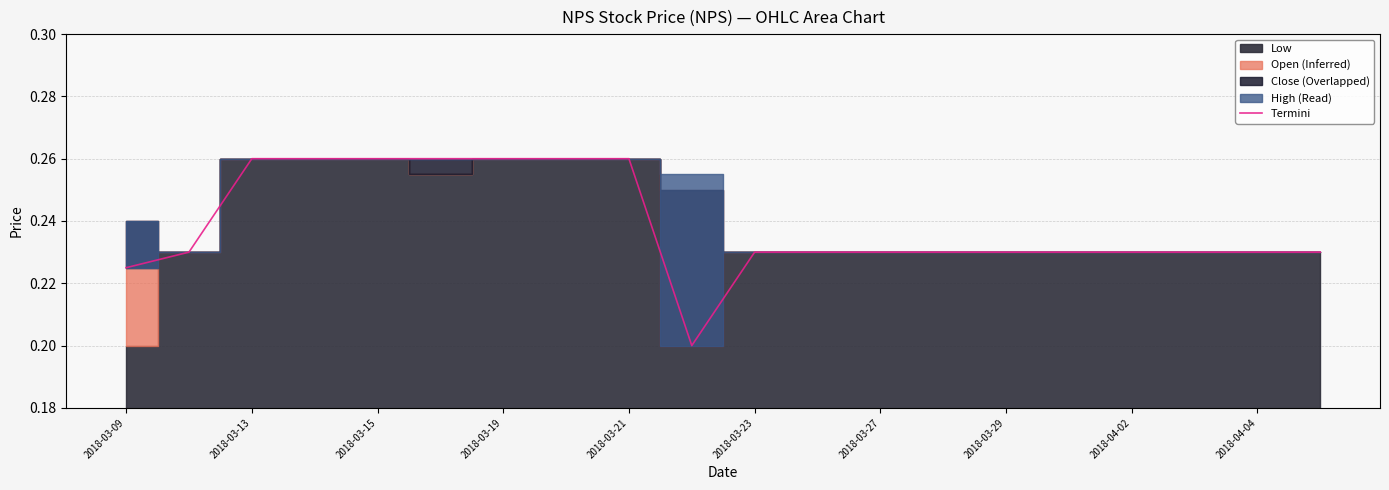

True or false: Termini has a value of 0.1 at 2018-03-21.

False